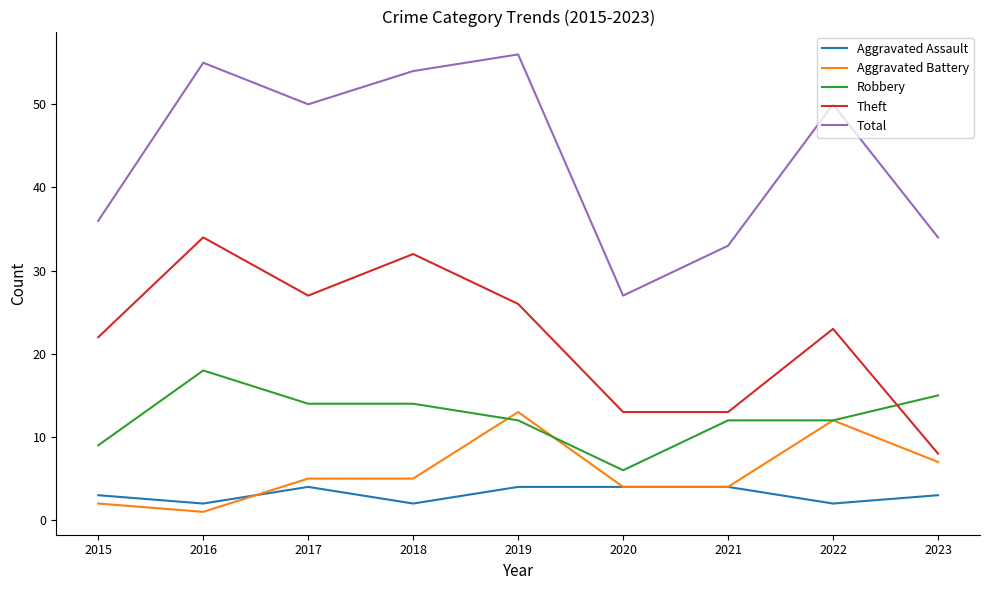

At which category does Aggravated Battery reach its first local valley?

2016